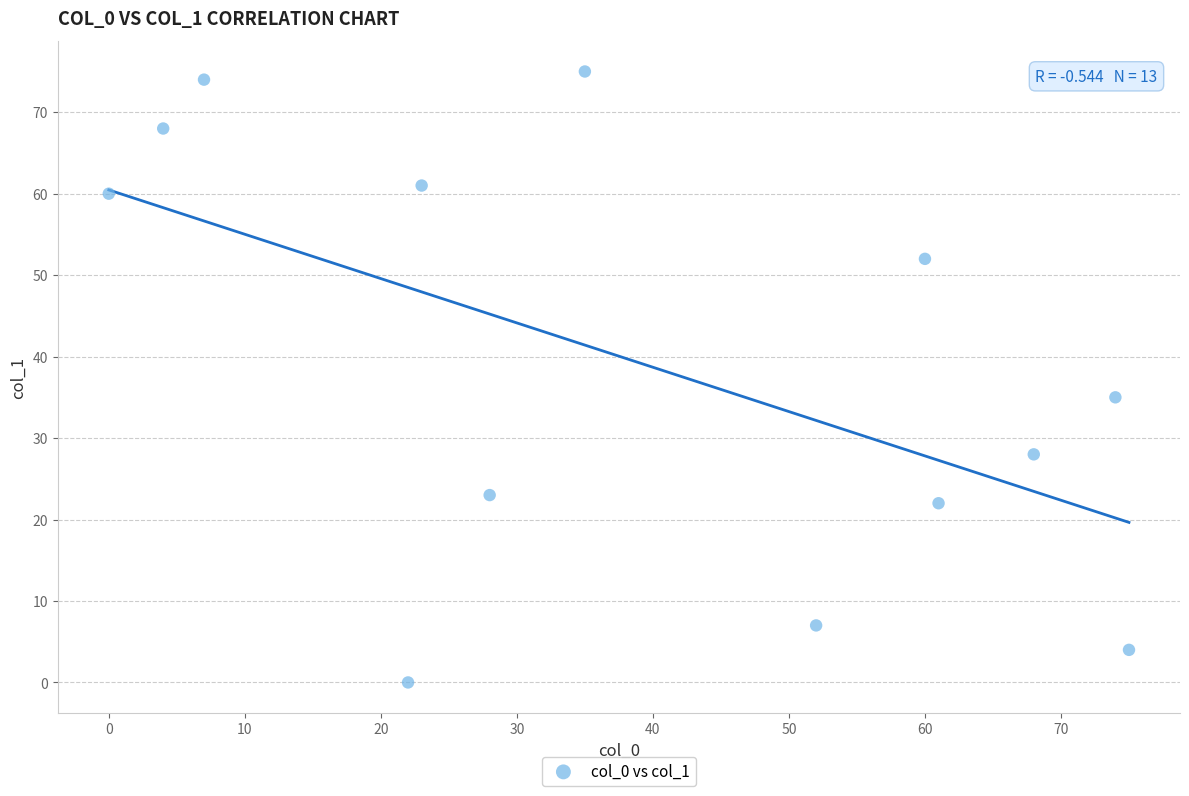

What Y value in the scatter plot is closest to 37?

35